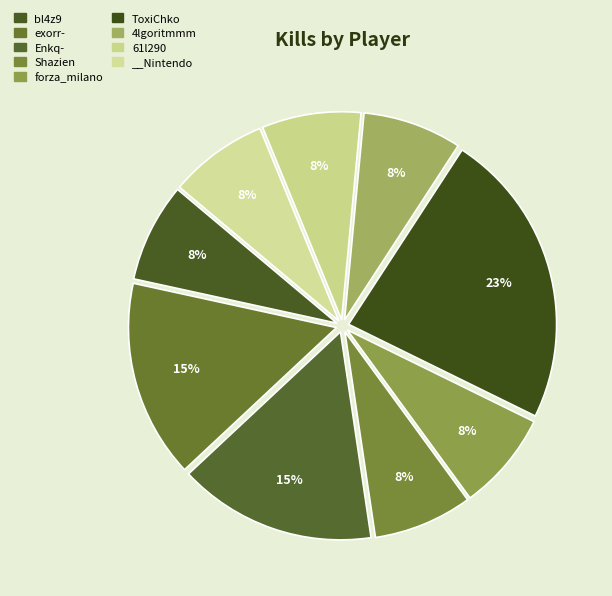

Count the number of slices in the pie.

9